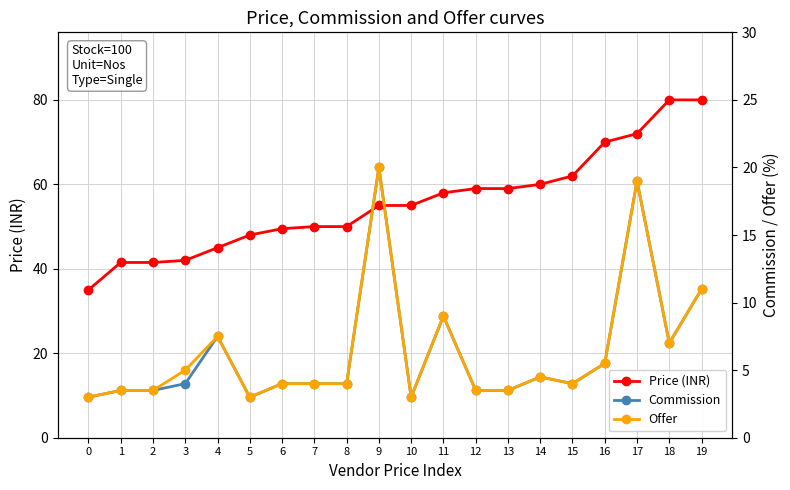

What is the spread (max minus min) of values at 0?

32.0